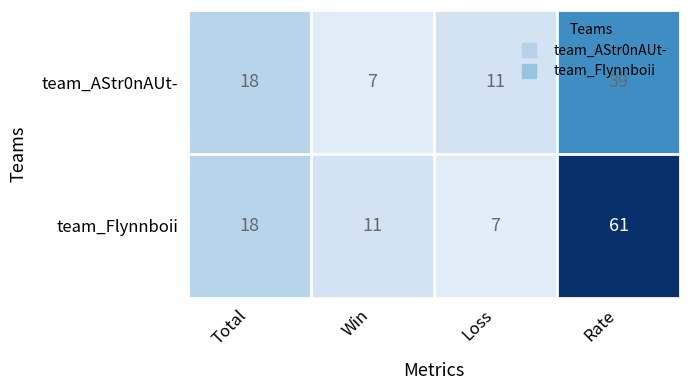

What is the sum of the team_AStr0nAUt- values at Total and Rate?

57